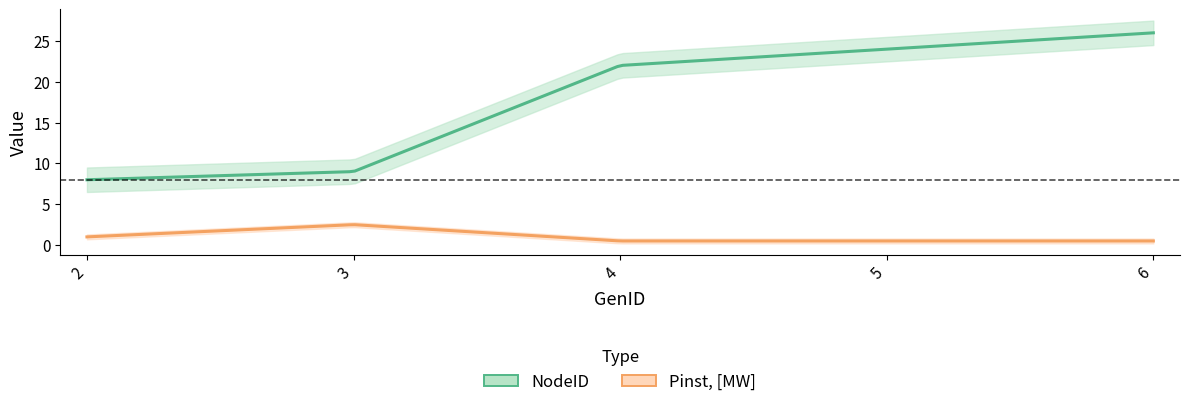

True or false: NodeID and Pinst, [MW] intersect in this chart.

False